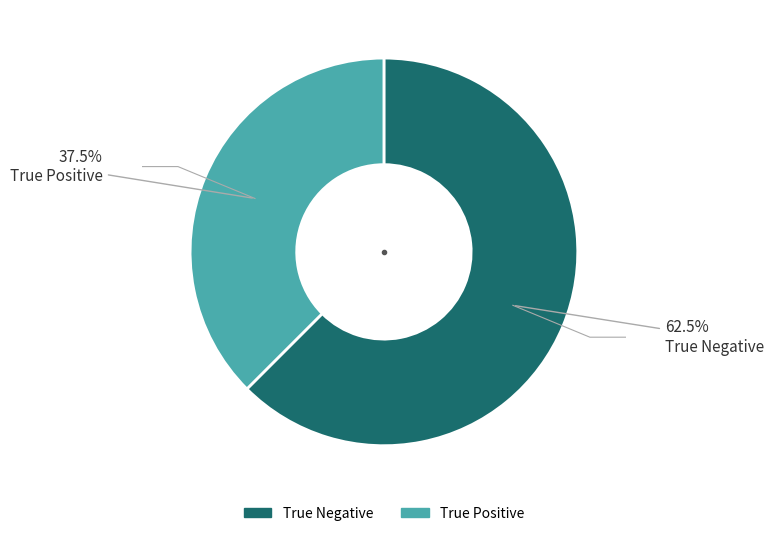

True or false: True Positive accounts for 43% of the total.

False